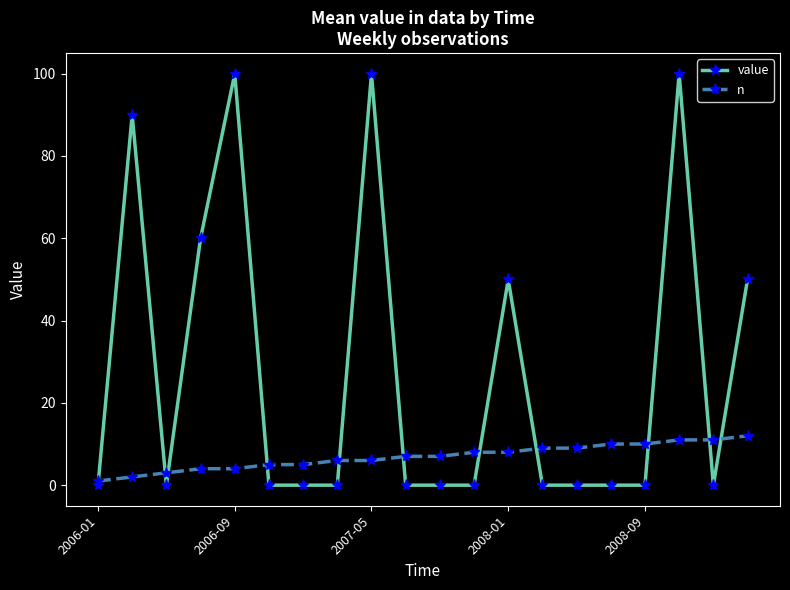

What is the maximum value for n?

12